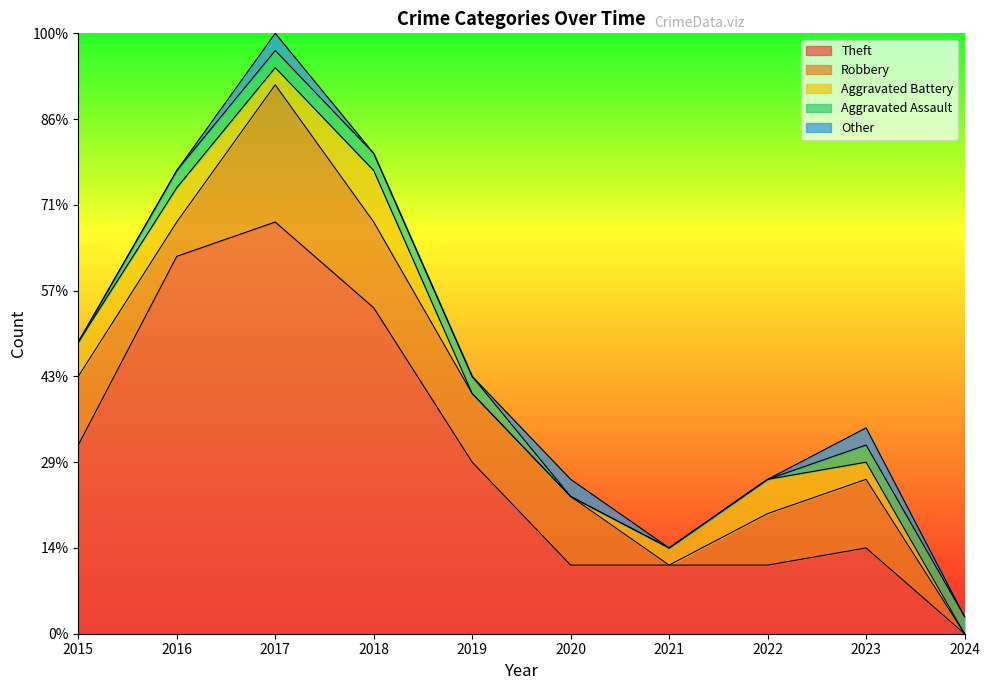

How many data points in Other are above 0?

3